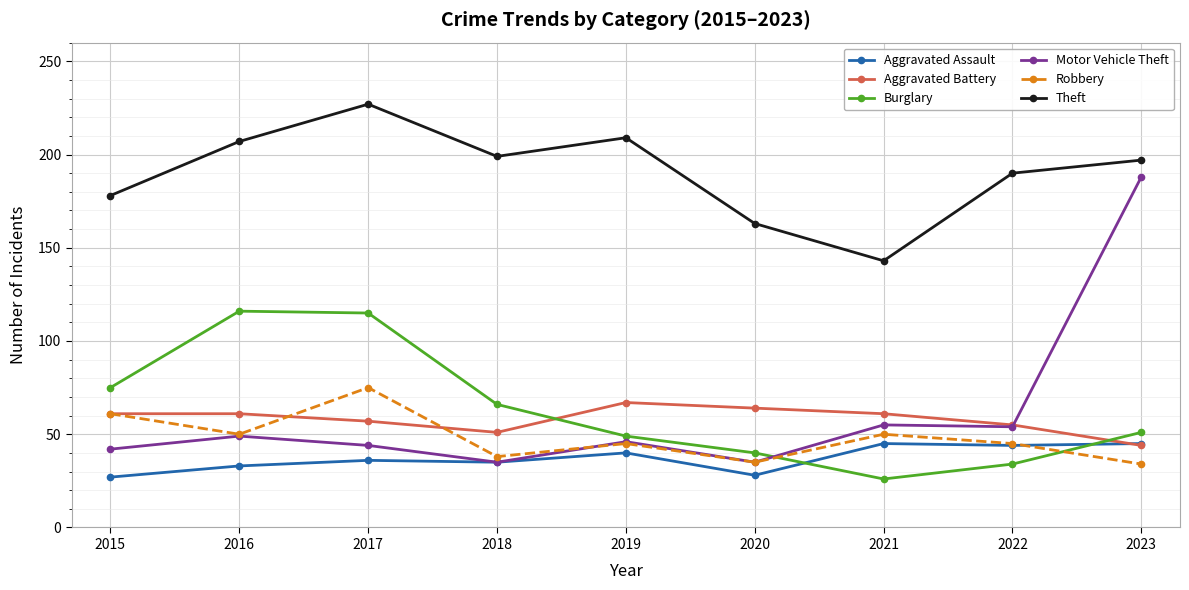

Which series has the largest range (max minus min)?

Motor Vehicle Theft